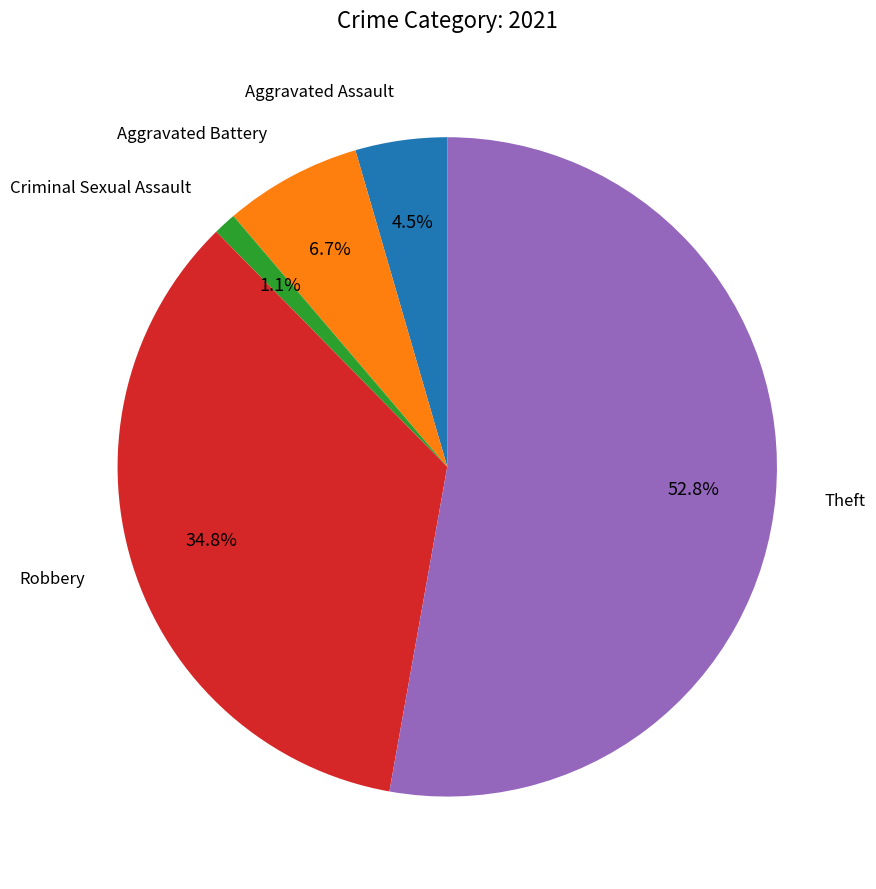

Is there a majority slice in this chart?

Yes